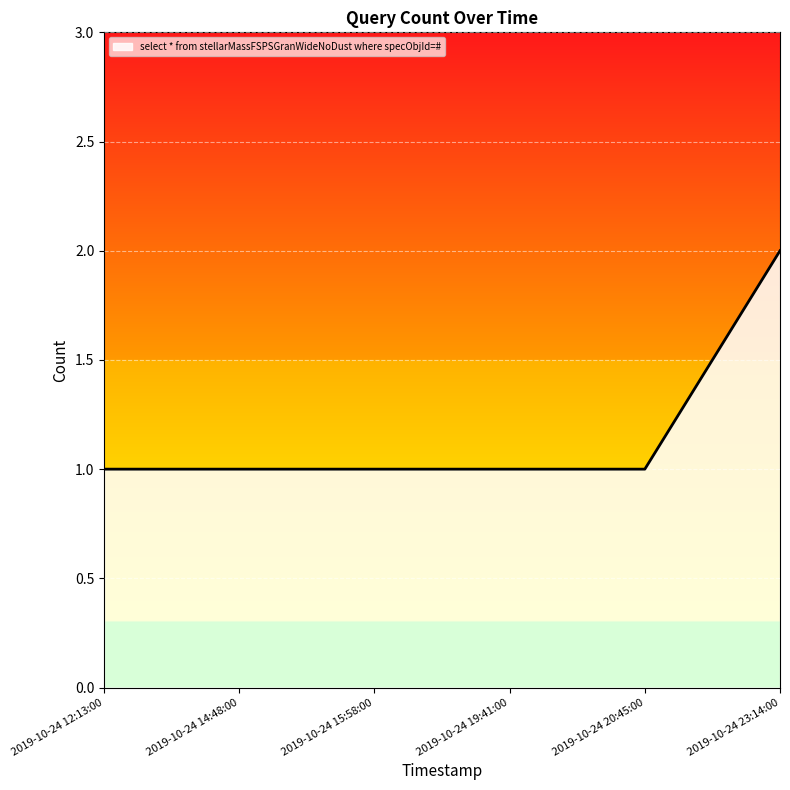

True or false: there are more than 2 points higher than both neighbors.

False